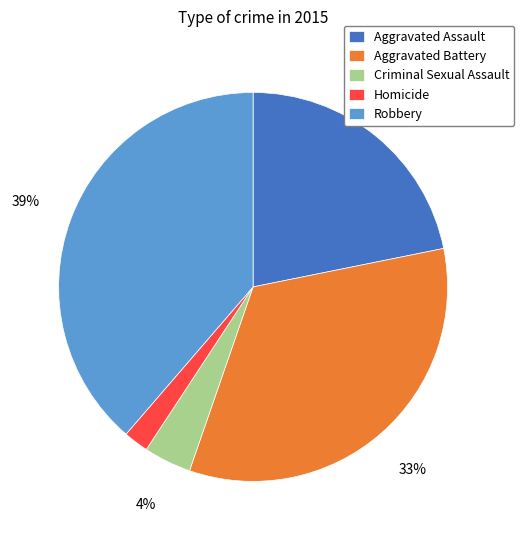

To the nearest percent, what is the average slice percentage?

20%